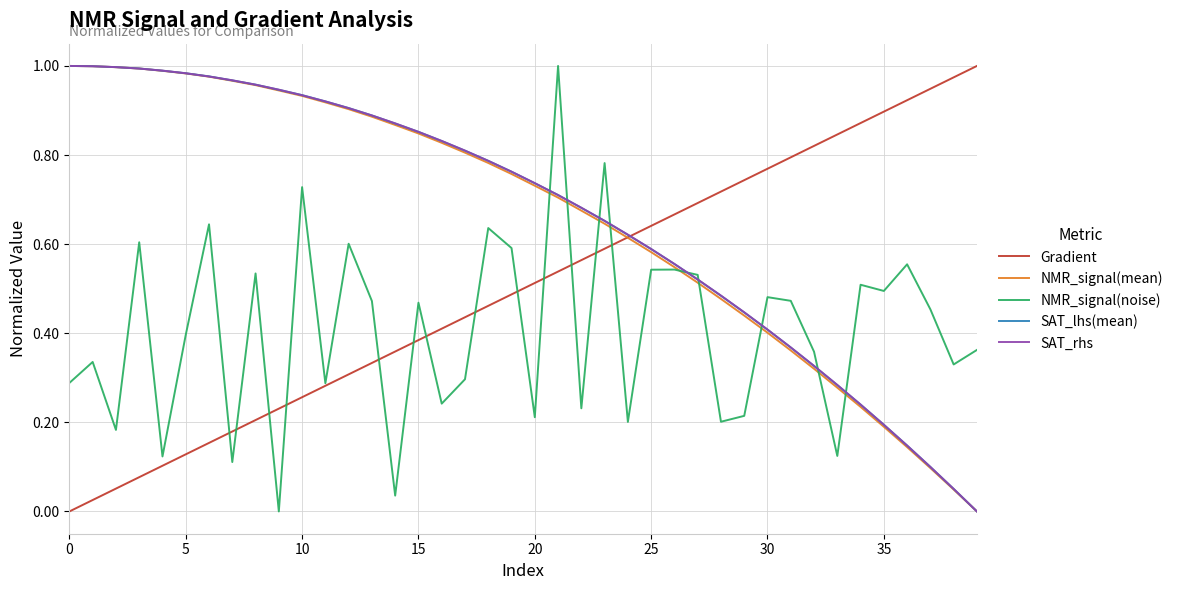

What is the difference between the maximum and second lowest values in the NMR_signal(mean) series?

1.0